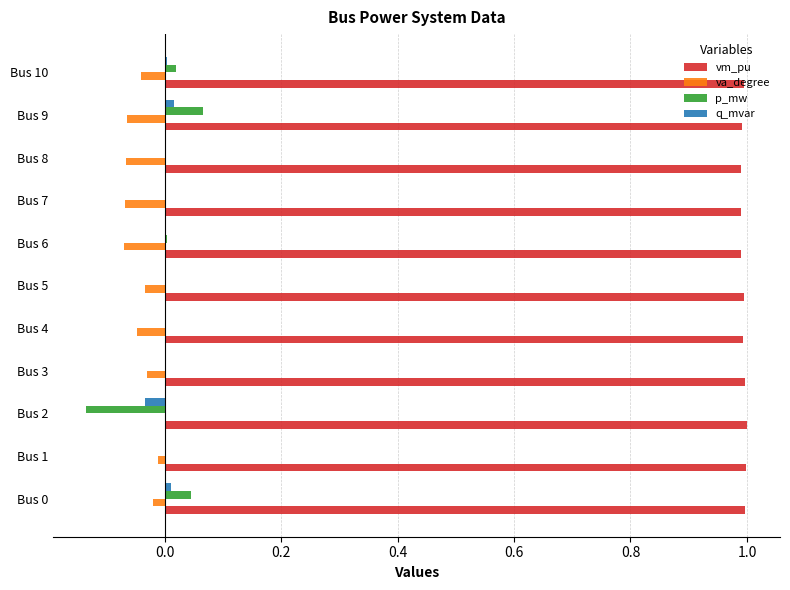

How many va_degree values are between 0 and 1?

1